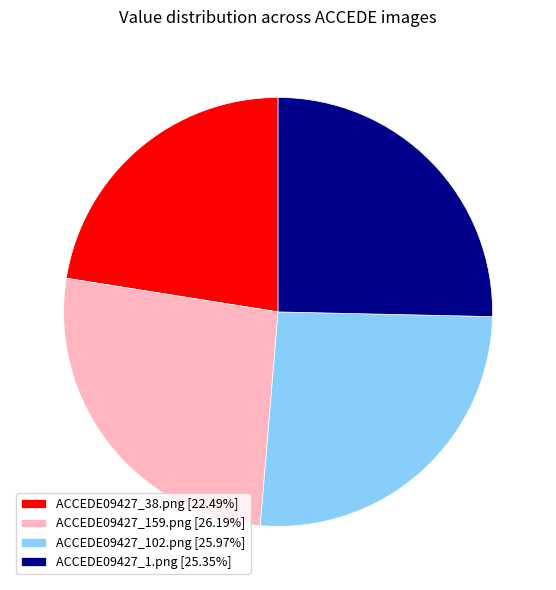

Count the number of slices in the pie.

4